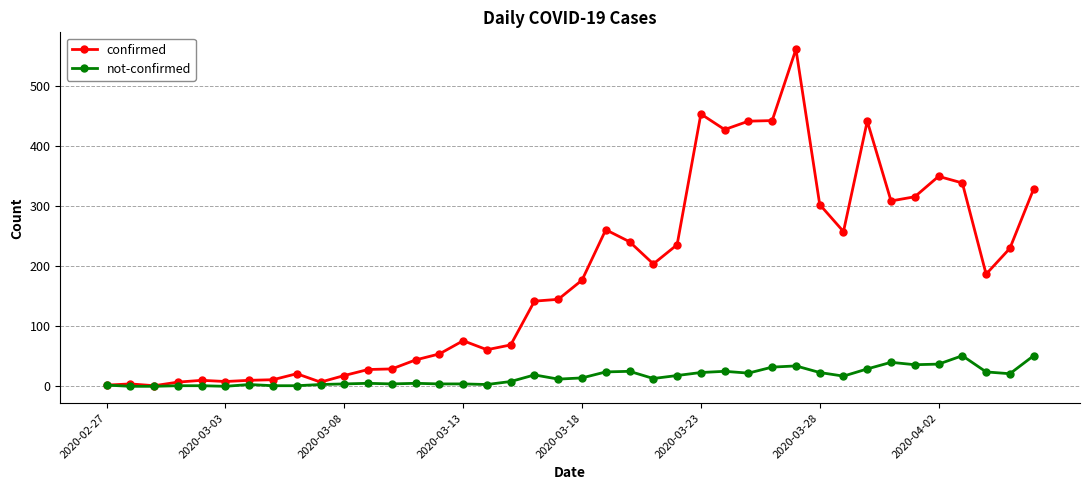

List the series in order of their peak value, highest first.

confirmed, not-confirmed